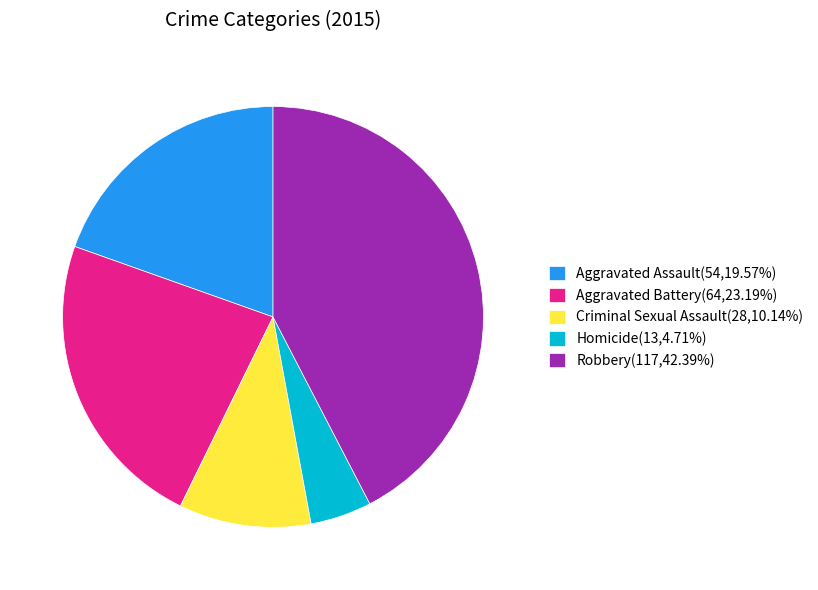

Does any single category account for the majority?

No